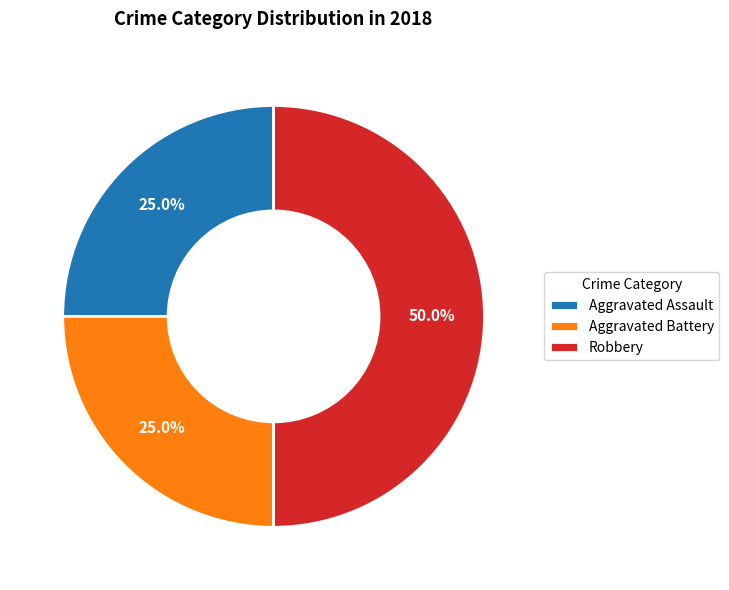

What is the ratio of the value at Aggravated Battery to the value at Aggravated Assault?

1.0